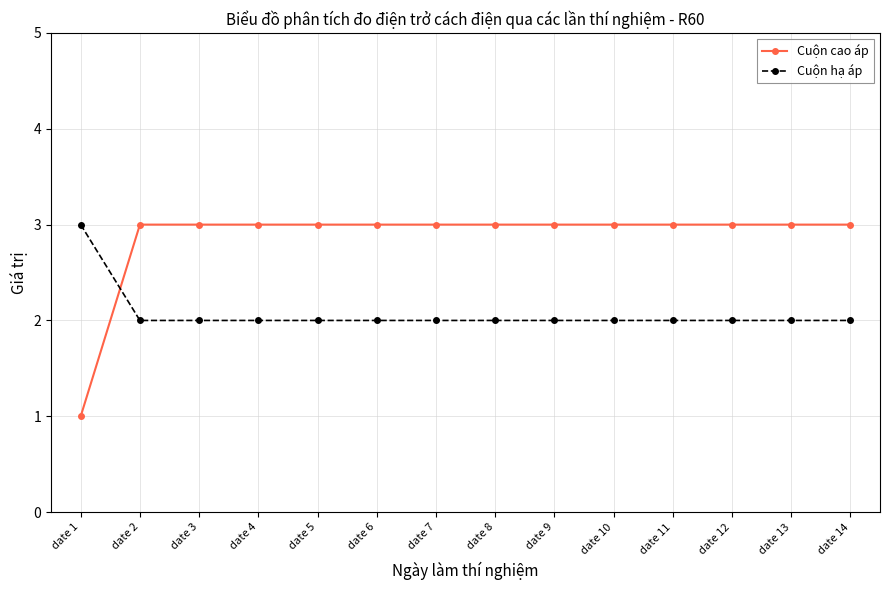

What is the sum of all Cuộn cao áp values?

40